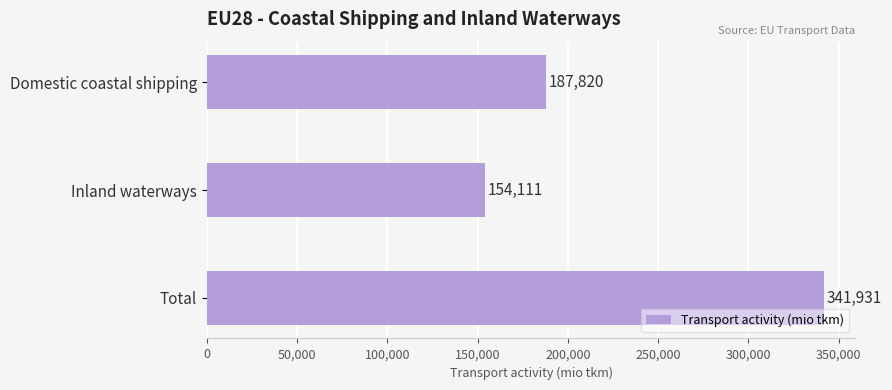

Count the number of values greater than 187820.

2